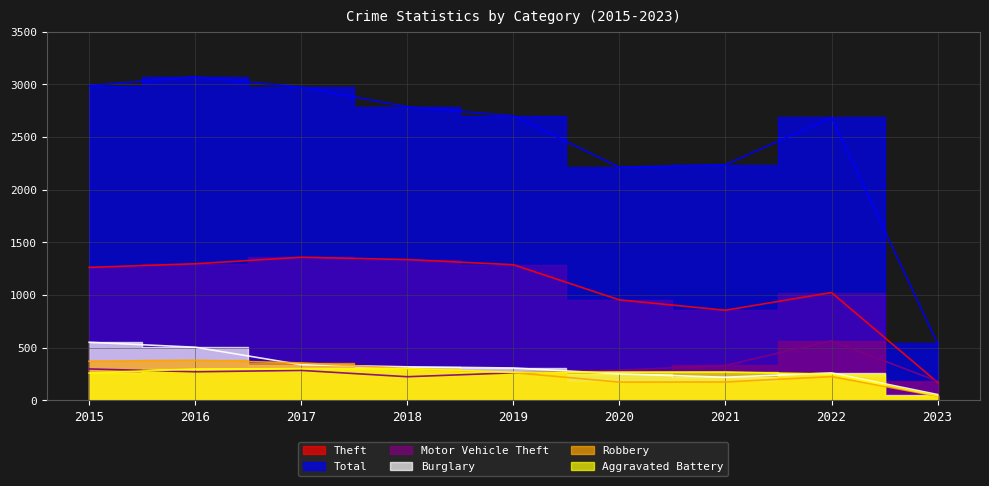

Between 2017 and 2021, which series saw the biggest shift?

Total